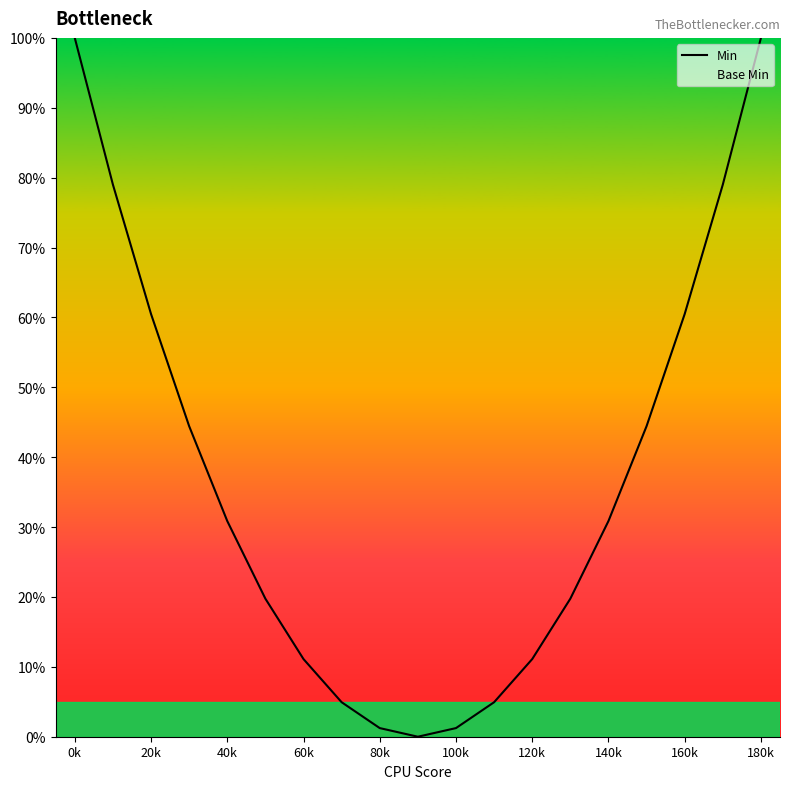

How many series are shown in this chart?

1